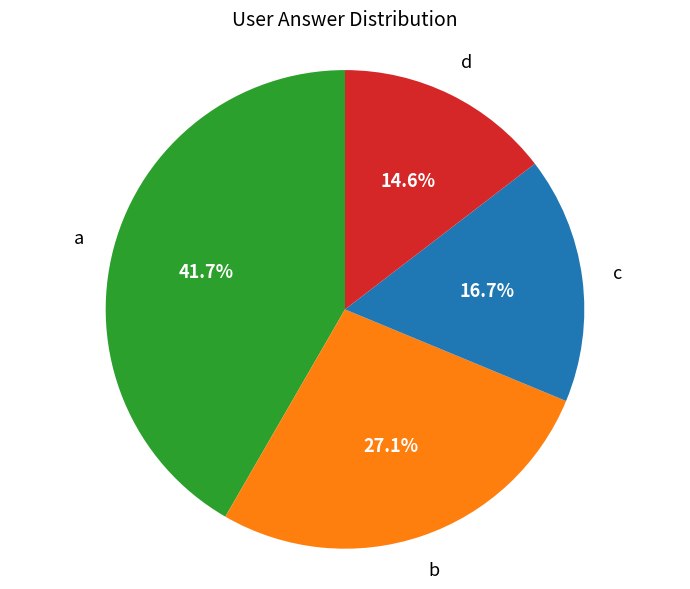

To the nearest percent, what is the difference between the a and b slice percentages?

15%